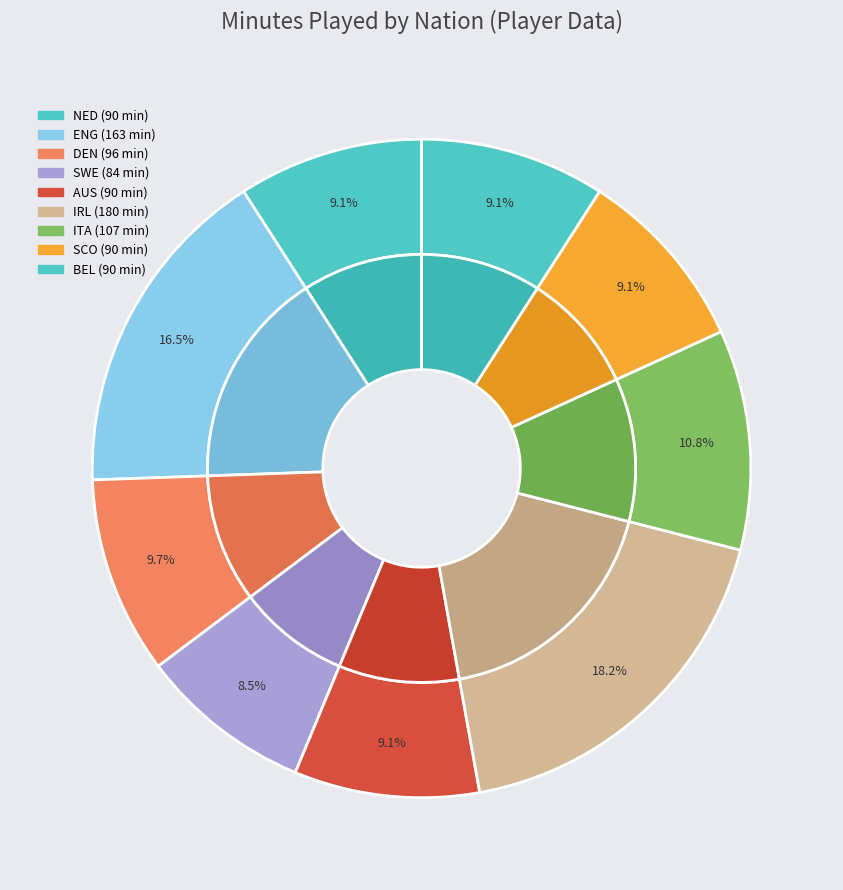

What percentage do eng ENG (Finnigan) and eng ENG together represent?

16.5%